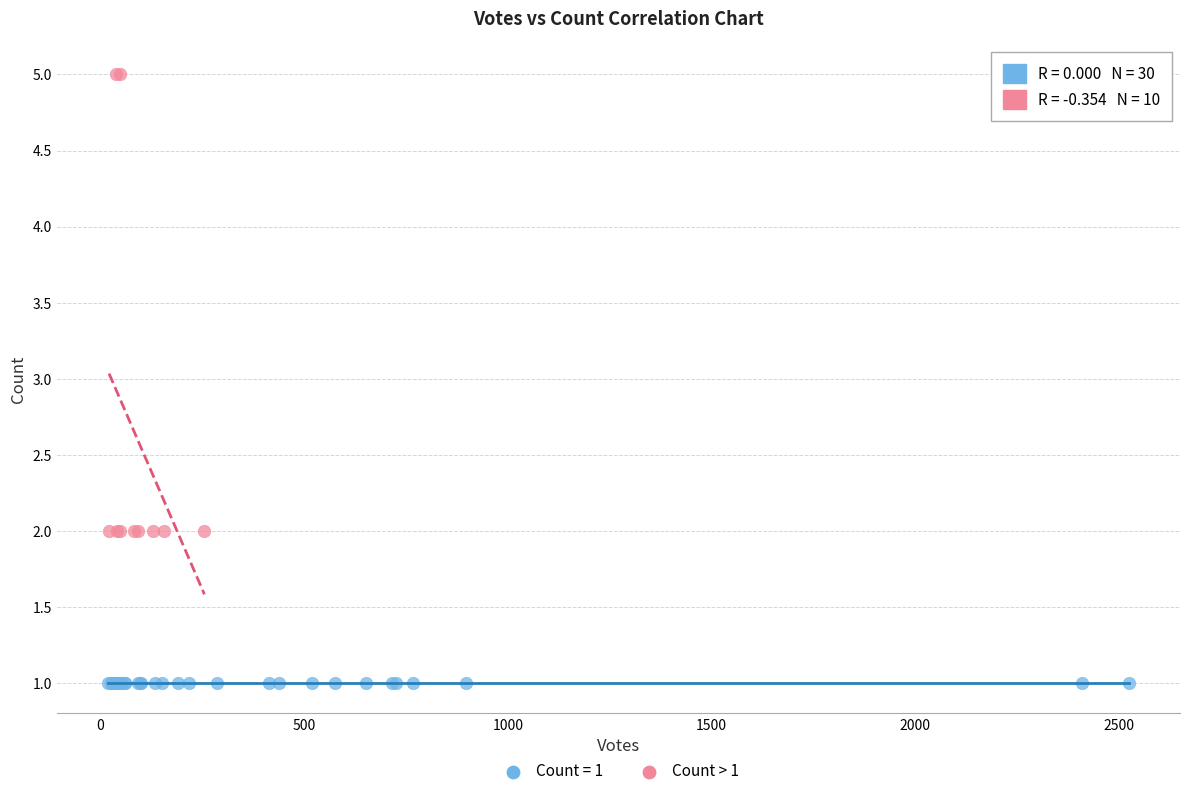

Which series reaches the minimum Y coordinate?

Count = 1